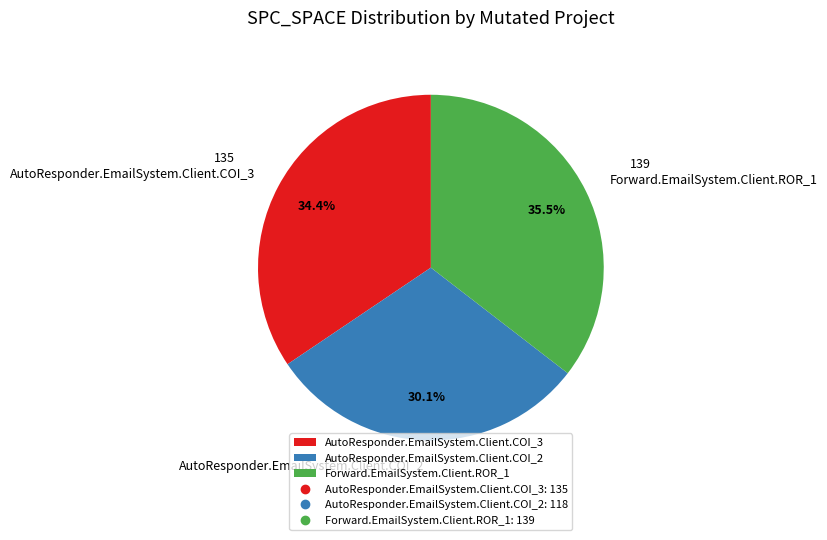

Does AutoResponder.EmailSystem.Client.COI_2 represent more than half of the total?

No